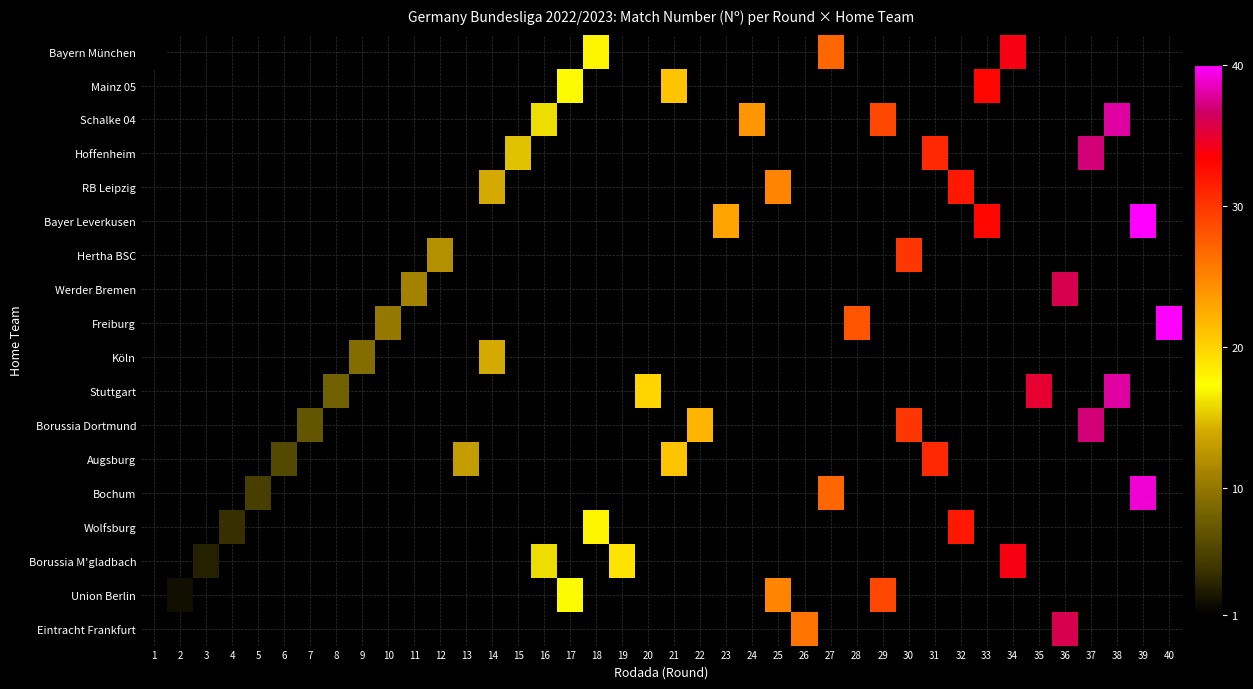

Which label corresponds to the smallest value in the chart?

1